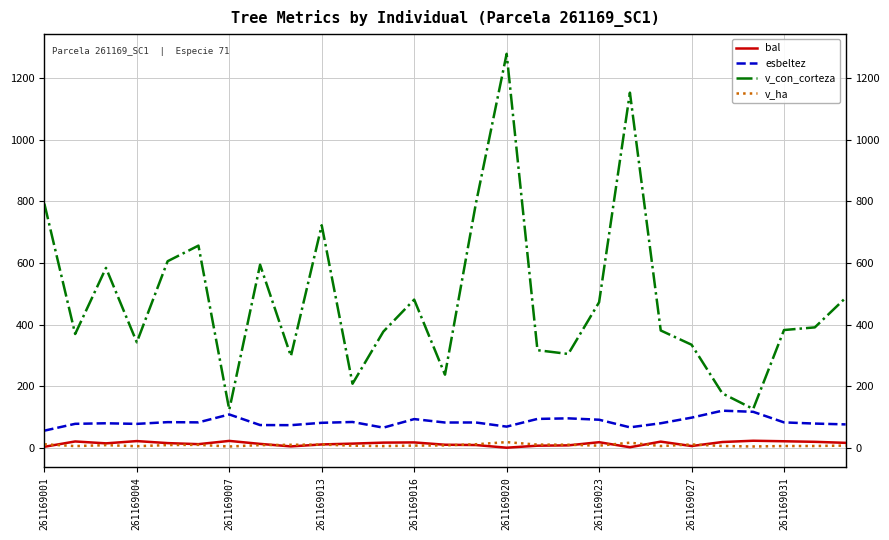

Which series changed the most between 261169027 and 24?

v_con_corteza